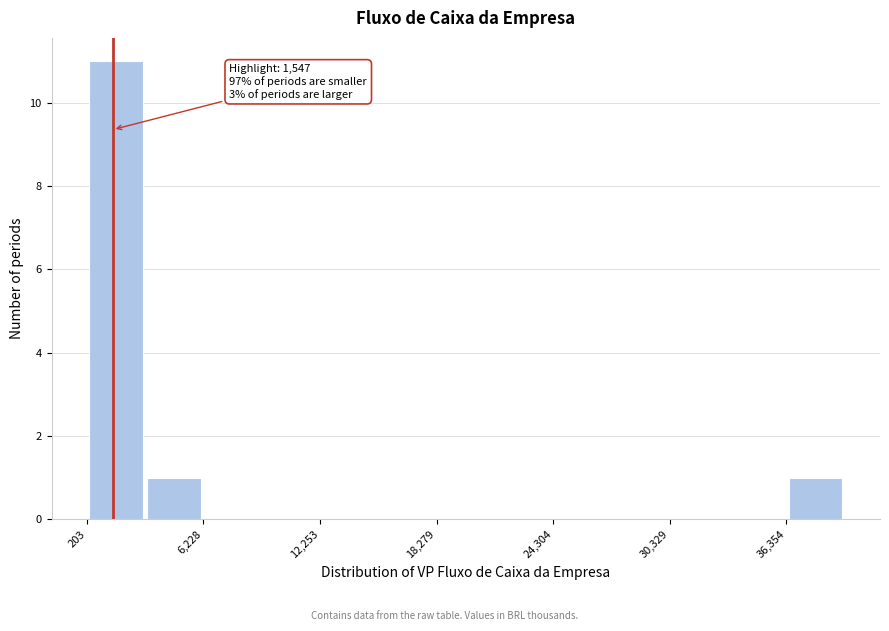

Read against the x-axis, roughly where is the centre of the tallest bar?

2000